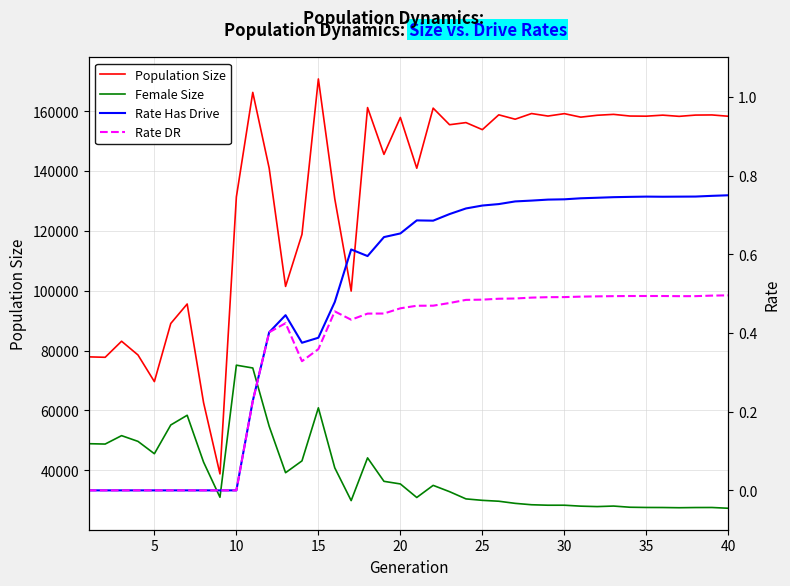

The Female Size series shows 16878.2 at 40. True or false?

False